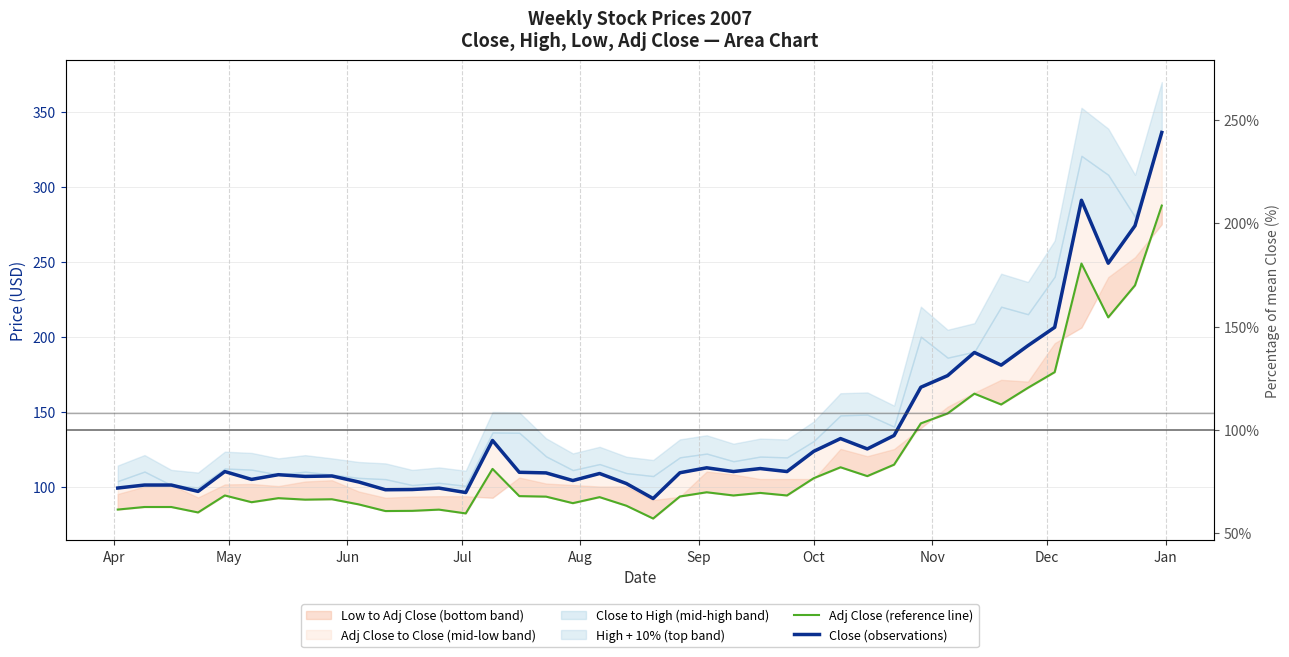

Read the Close (observations) value at Oct.

107.9